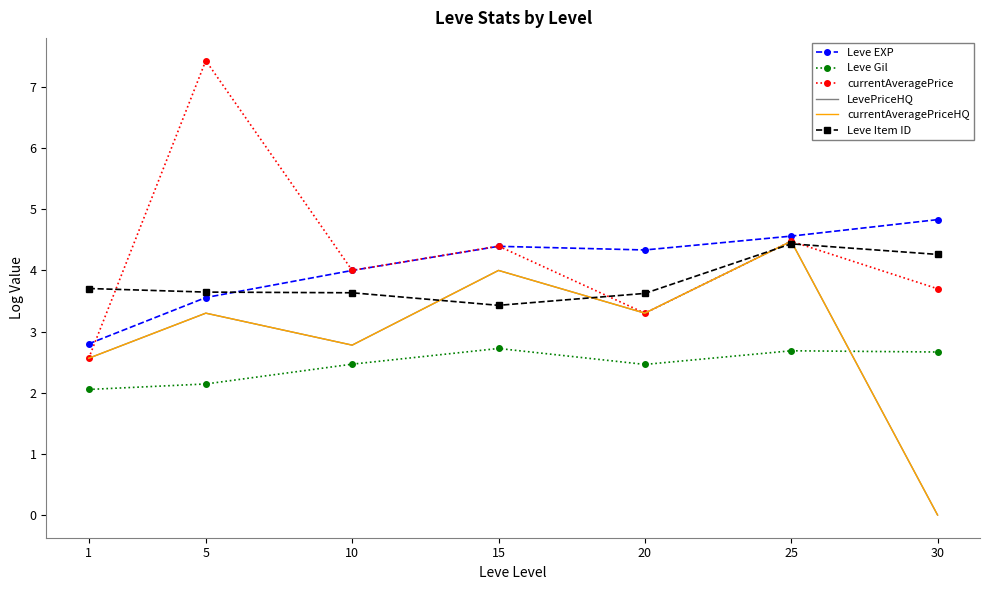

At how many categories does at least one series exceed 3?

7